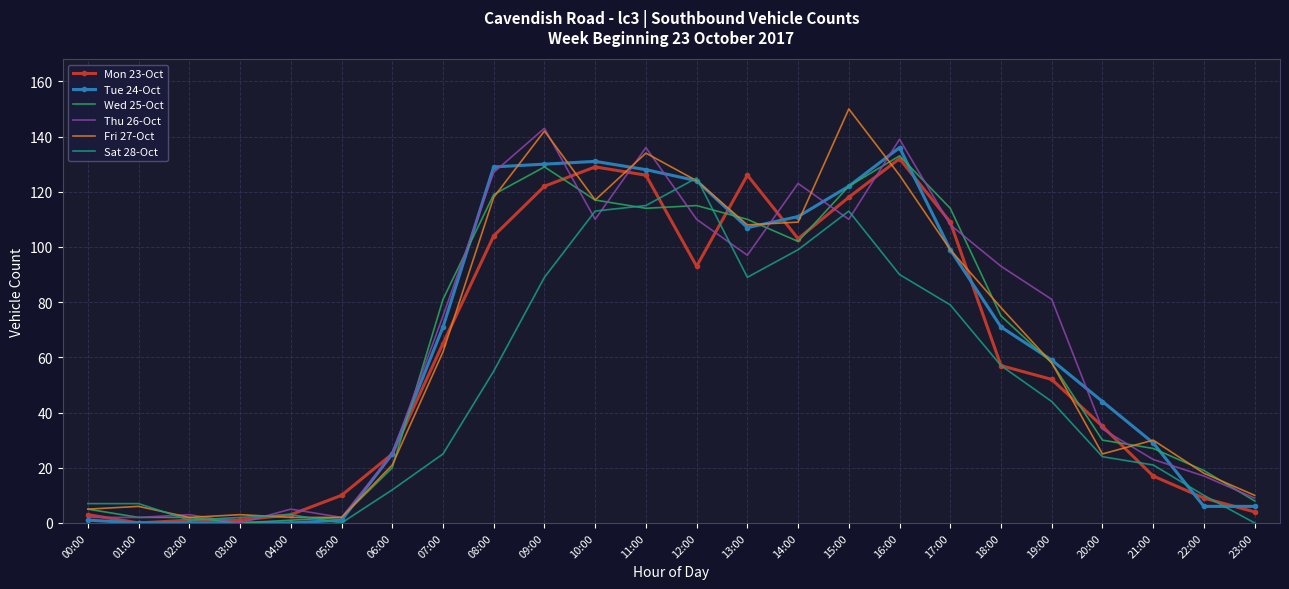

True or false: Wed 25-Oct has a value of 133 at 16:00.

True